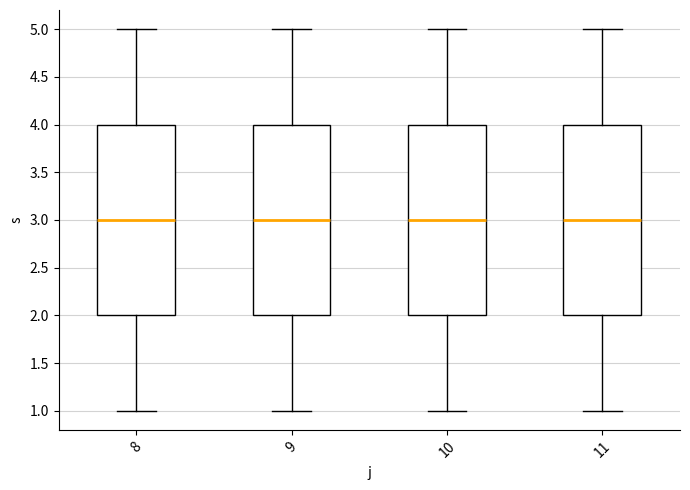

Reading left to right, transcribe this box plot: for each box, give where its median line is, the range the box spans, and where its two whiskers end, as read against the y-axis. The values are not printed on the chart, so give them approximately, as read against the axis.

8: median 3, box 2 to 4, whiskers 1 to 5
9: median 3, box 2 to 4, whiskers 1 to 5
10: median 3, box 2 to 4, whiskers 1 to 5
11: median 3, box 2 to 4, whiskers 1 to 5